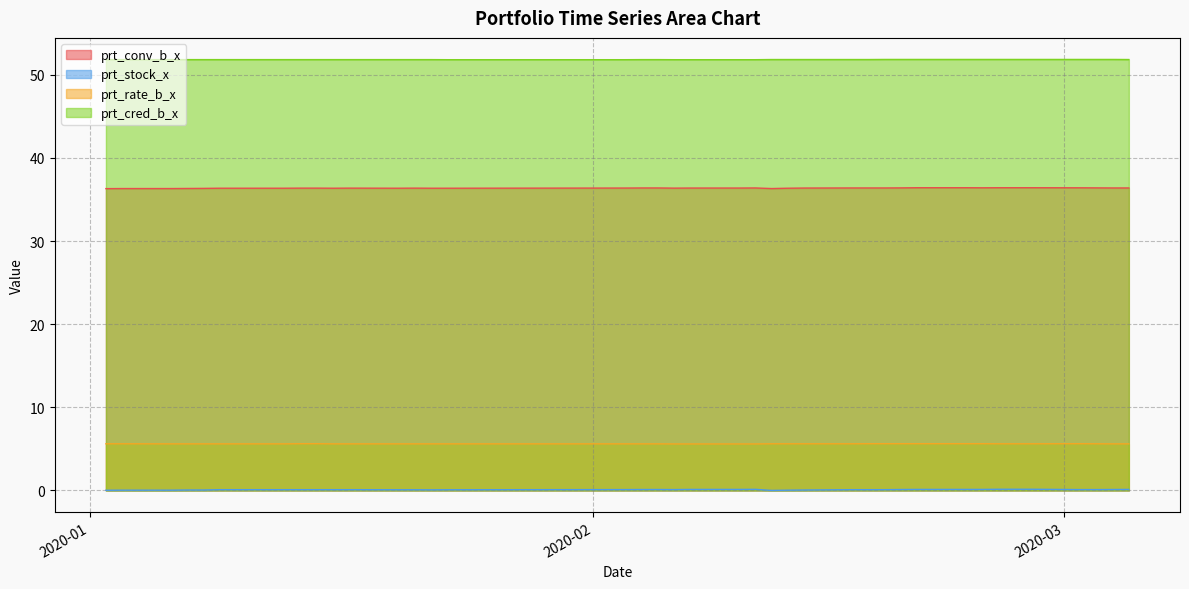

Where is prt_rate_b_x nearest to the value 5?

2020-02-06